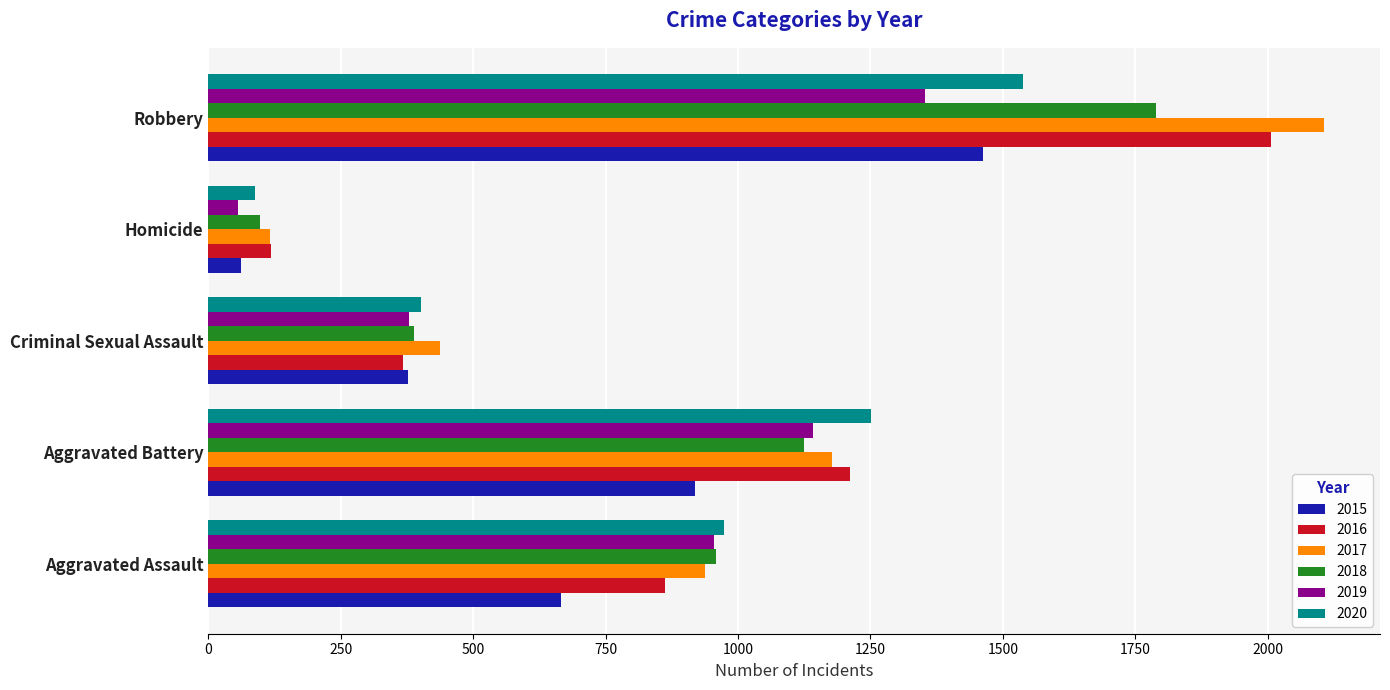

What is the sum of all 2016 values?

4565